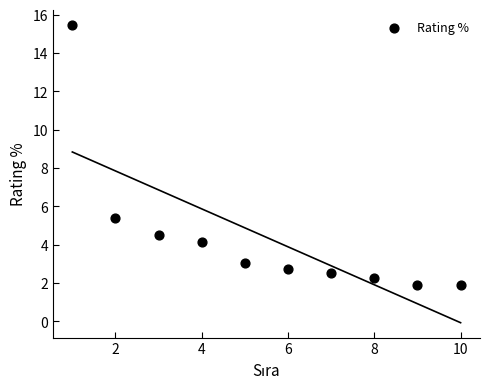

What Y value in the scatter plot is closest to 8?

5.4